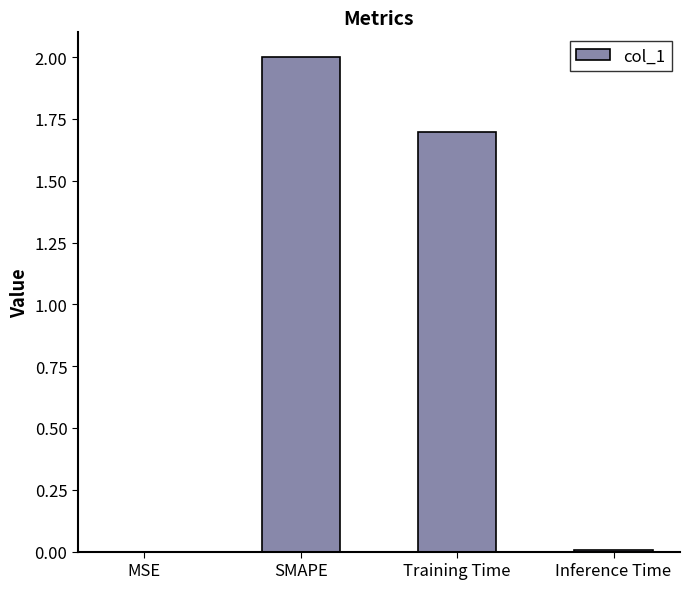

Where does the data first go above 1?

SMAPE